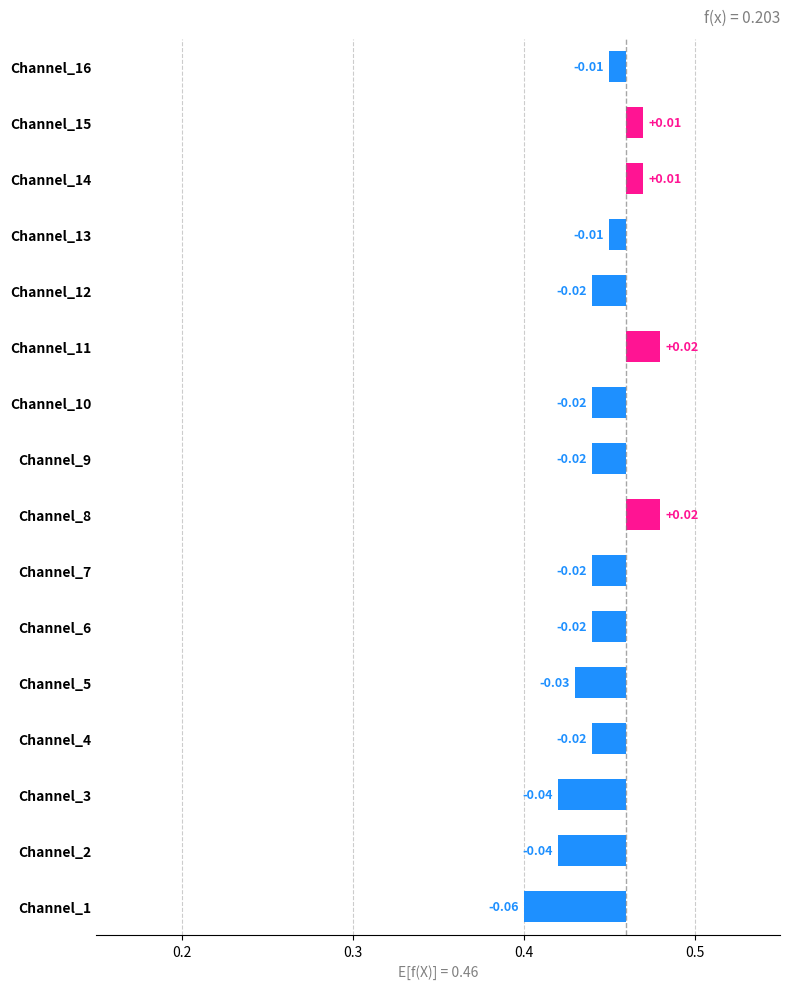

What is the sum of all values?

-0.2